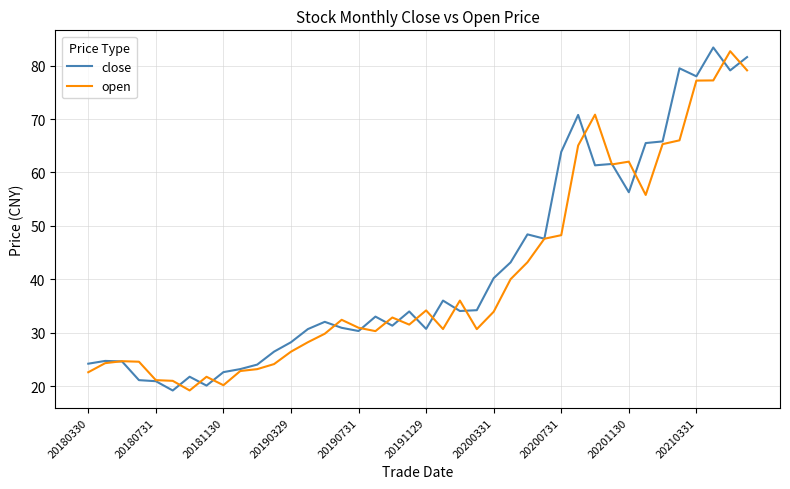

What is the maximum value for open?

82.7